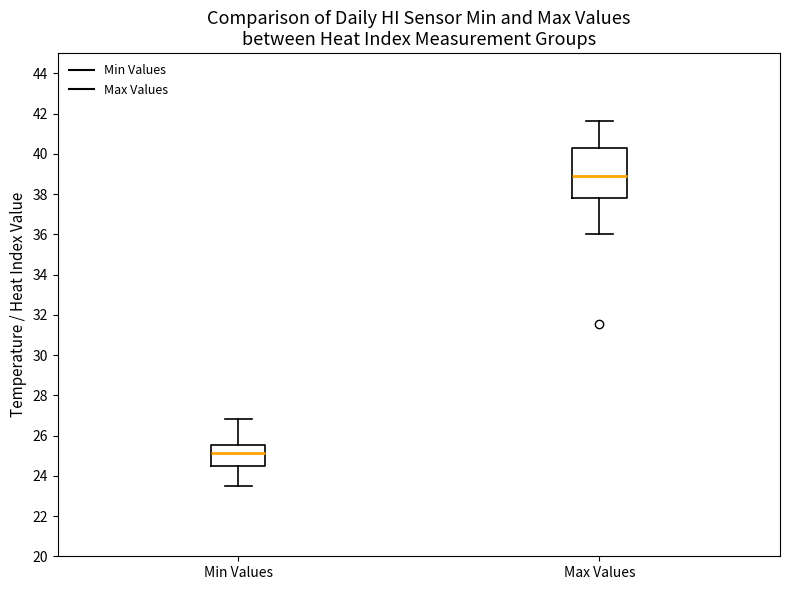

Reading left to right, transcribe this box plot: for each box, give where its median line is, the range the box spans, and where its two whiskers end, as read against the y-axis. The values are not printed on the chart, so give them approximately, as read against the axis.

Min Values: median 25.2, box 24.4 to 25.6, whiskers 23.4 to 26.8
Max Values: median 39.0, box 37.8 to 40.2, whiskers 36.0 to 41.6